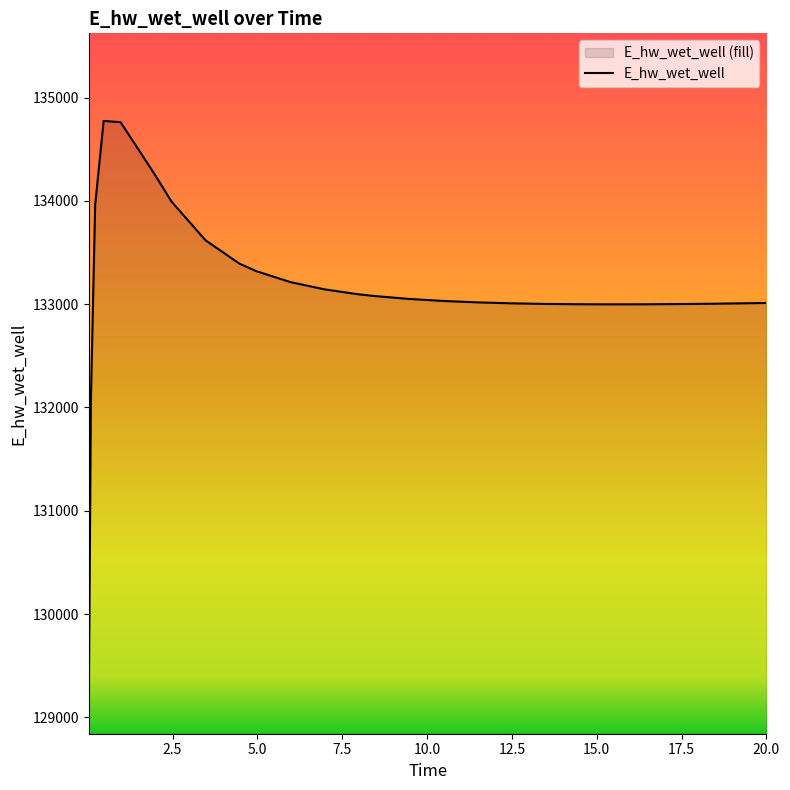

Where is the first local maximum?

0.46875